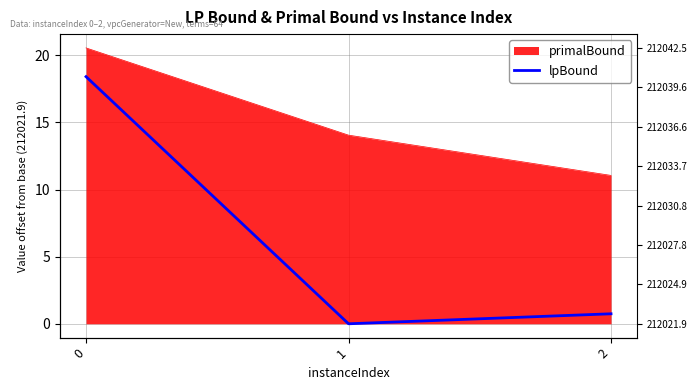

The chart shows a value of -6.0 at 1. True or false?

False